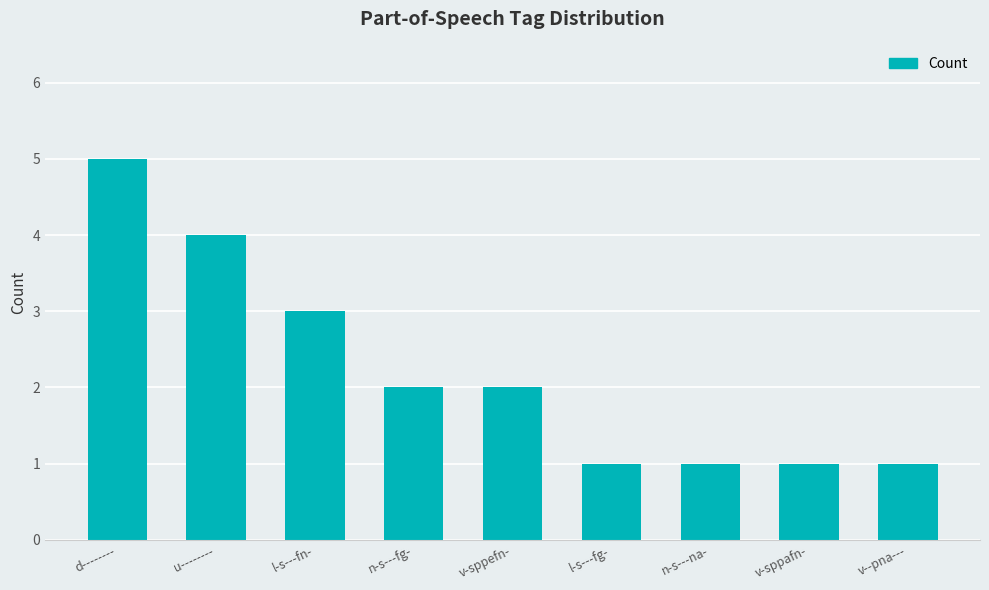

What value does the data have at u--------?

4